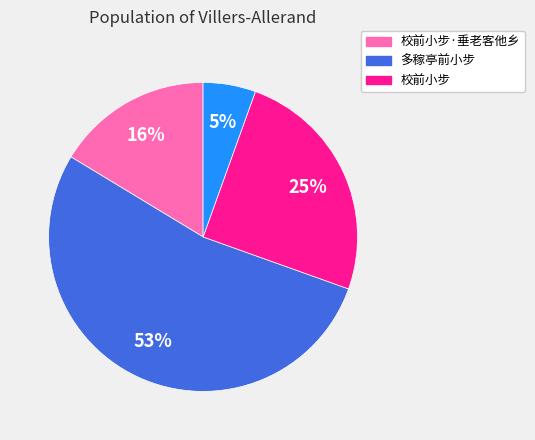

To the nearest percent, what is the difference between the largest and smallest slice percentages?

48%